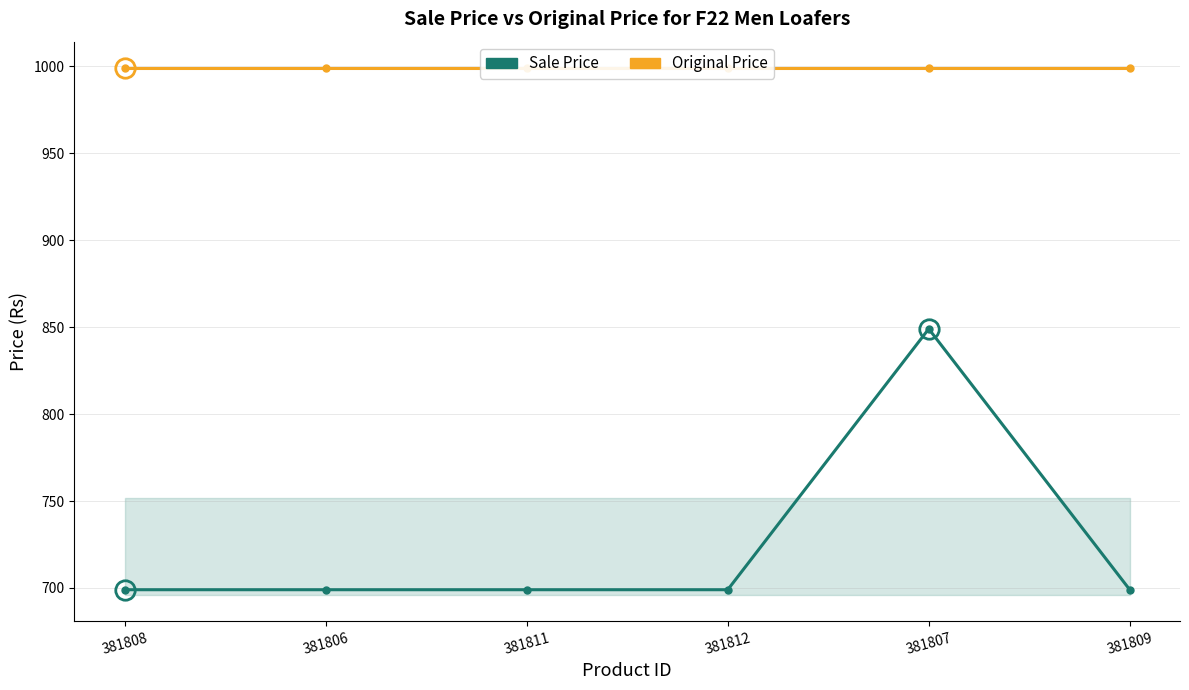

What is the difference between the maximum and minimum values in the Sale Price series?

150